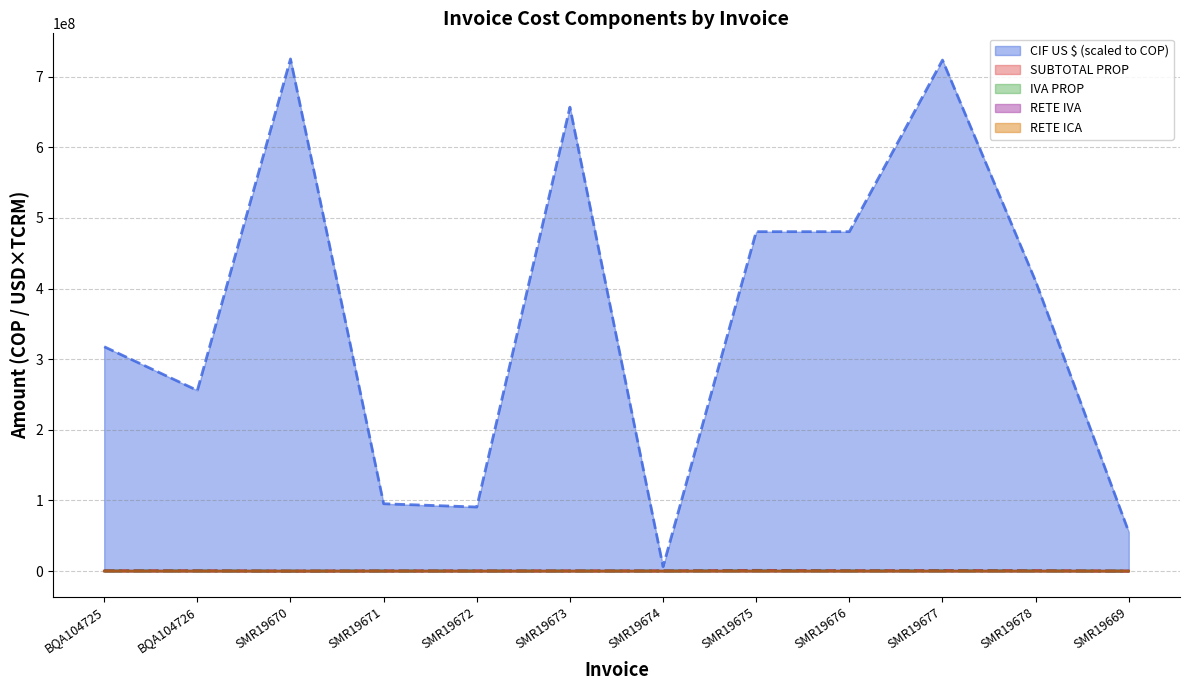

Rank the series at SMR19677 from highest to lowest value.

CIF US $, SUBTOTAL PROP, IVA PROP, RETE IVA, RETE ICA